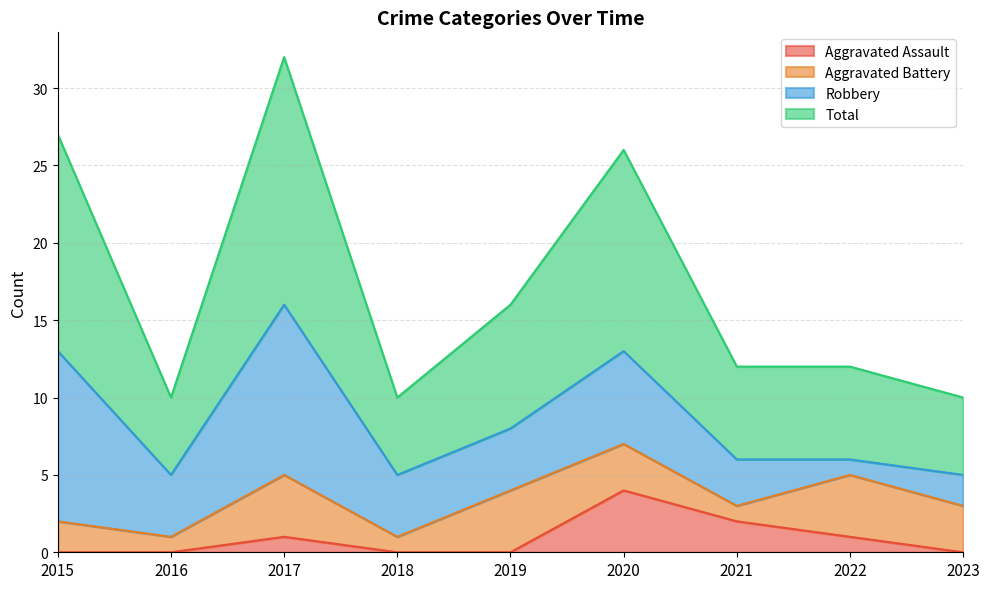

True or false: Aggravated Assault has more than 0 interior local peaks.

True